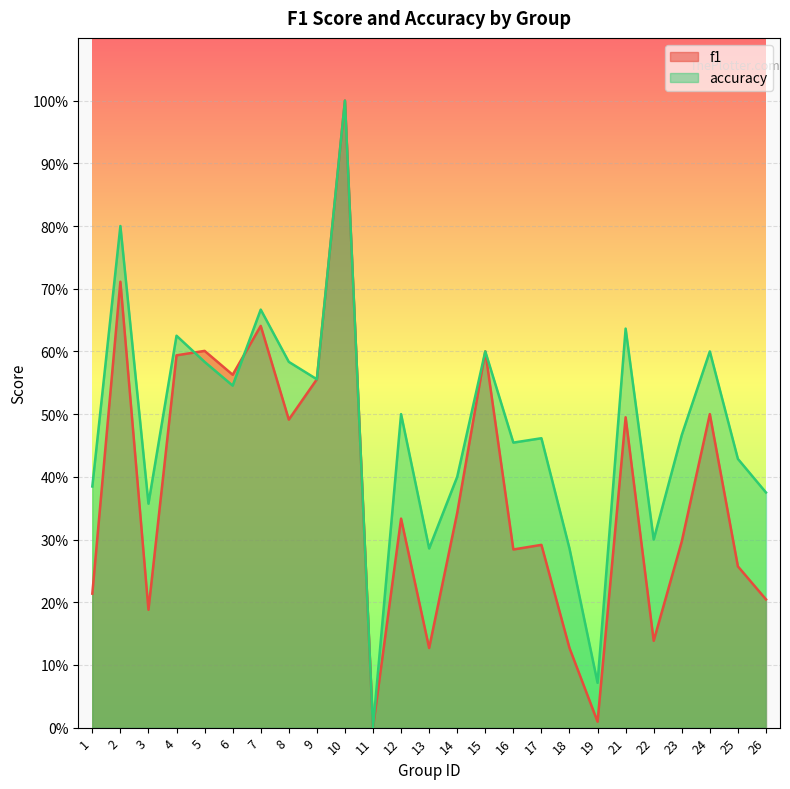

True or false: accuracy has a value of 0.4 at 26.

True